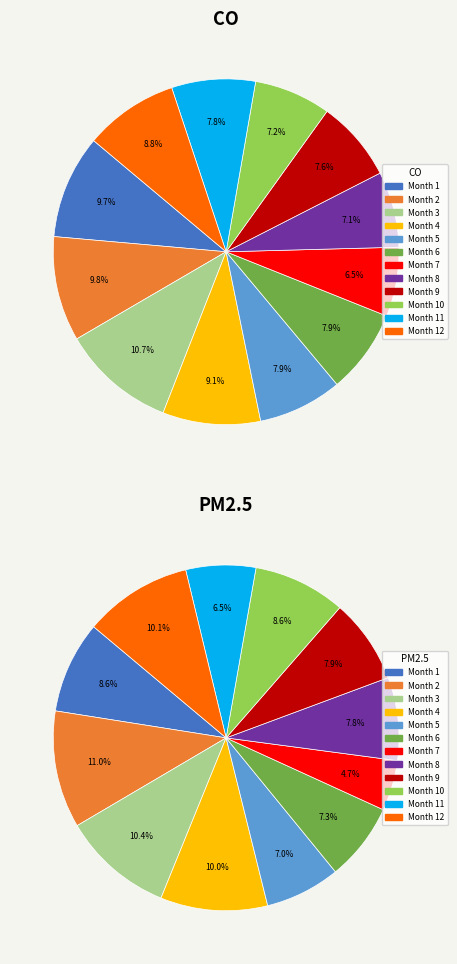

To the nearest percent, what is the difference between the 6 and 7 slice percentages?

1%